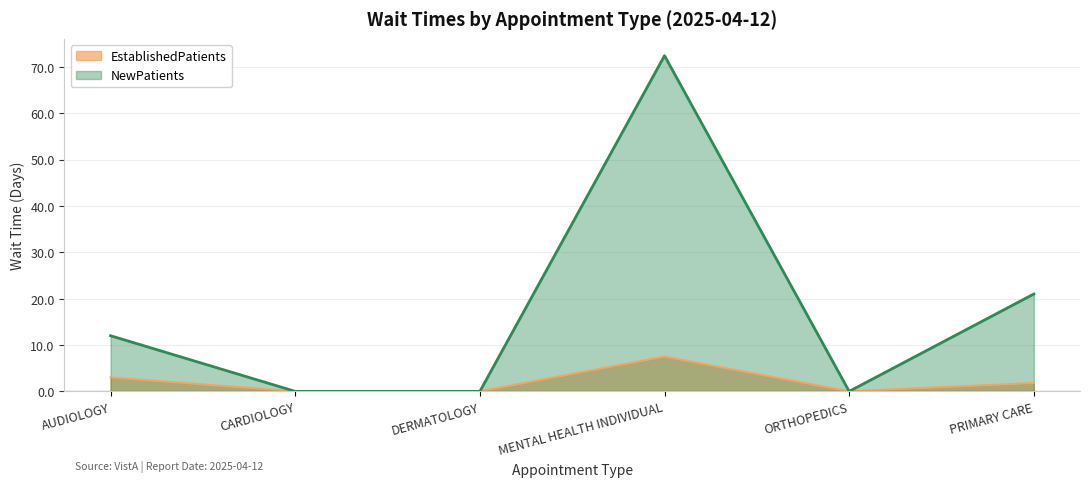

True or false: NewPatients and EstablishedPatients intersect in this chart.

False